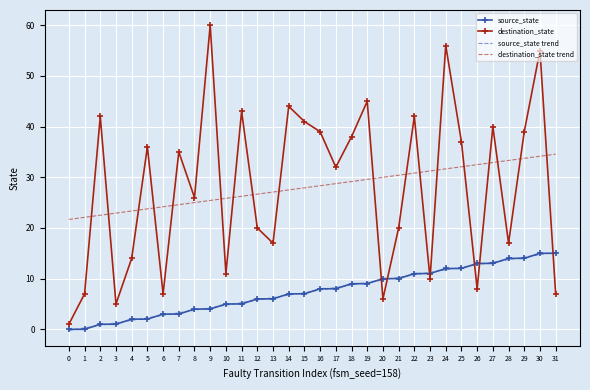

Is it true that source_state equals 11.0 at 23?

True